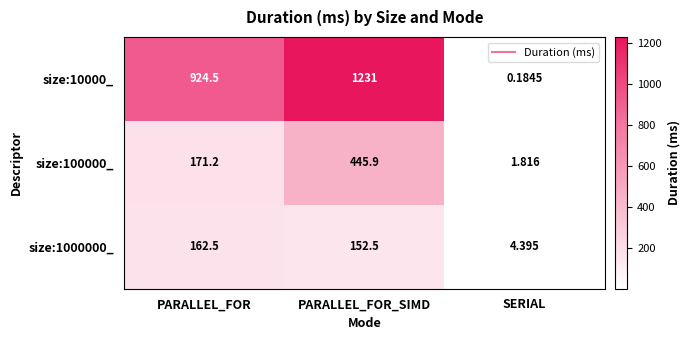

At which category is the sum across all series the highest?

PARALLEL_FOR_SIMD